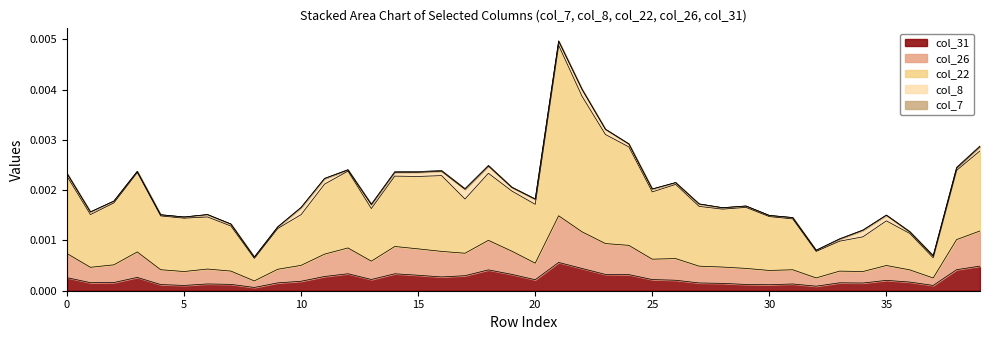

Does the chart have visible grid lines?

No